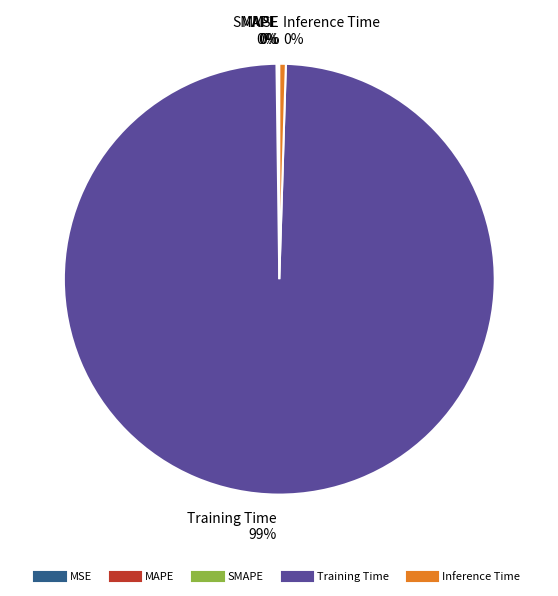

Which category has the biggest portion of the pie?

Training Time